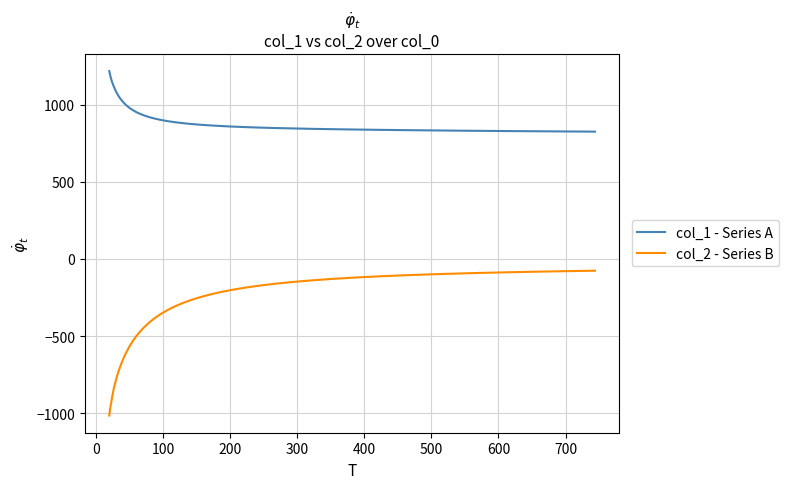

True or false: col_1 - Series A and col_2 - Series B intersect in this chart.

False